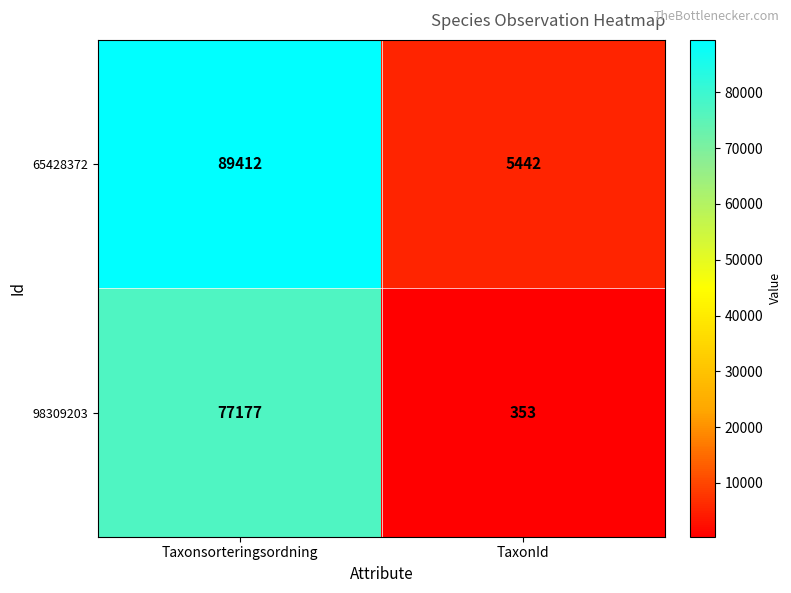

What is the greatest value displayed?

89412